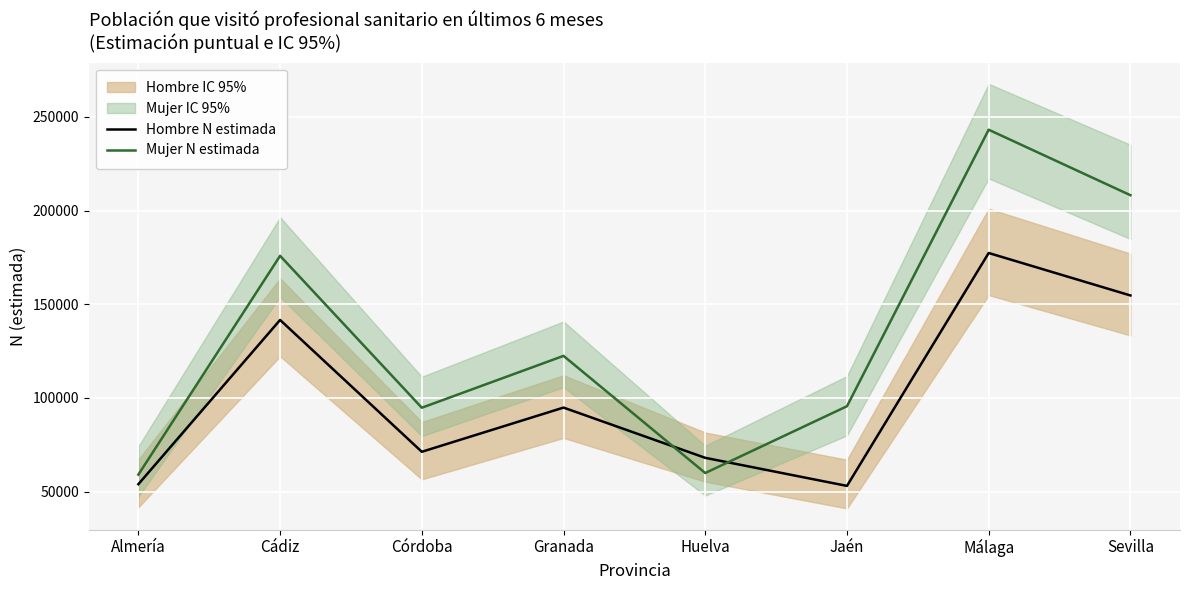

Between which two adjacent categories do Mujer N estimada and Hombre N estimada first intersect?

Granada and Huelva